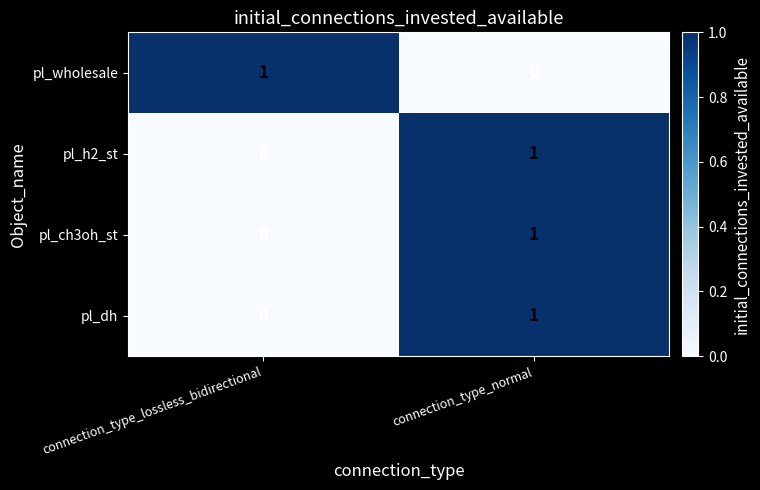

What is the total value across all series at connection_type_normal?

3